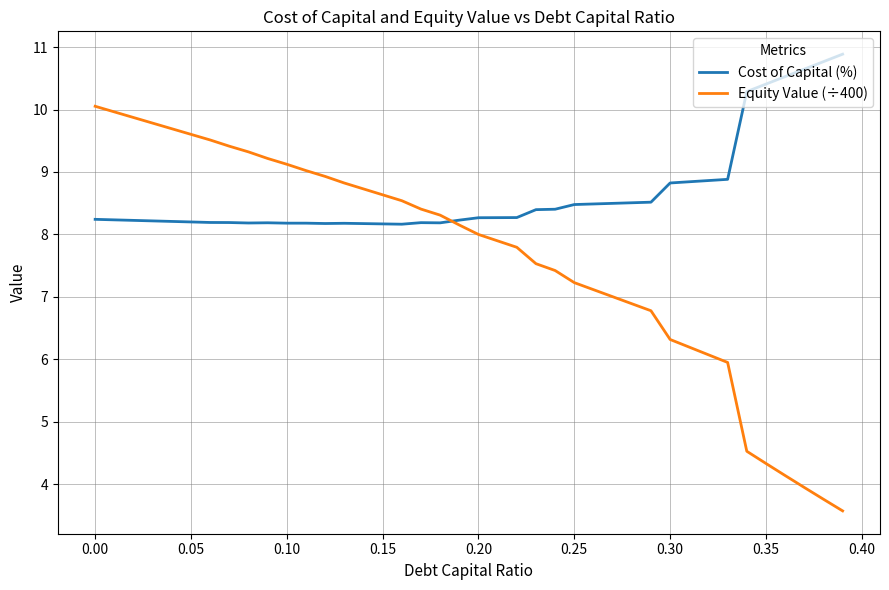

Does the chart have visible grid lines?

Yes